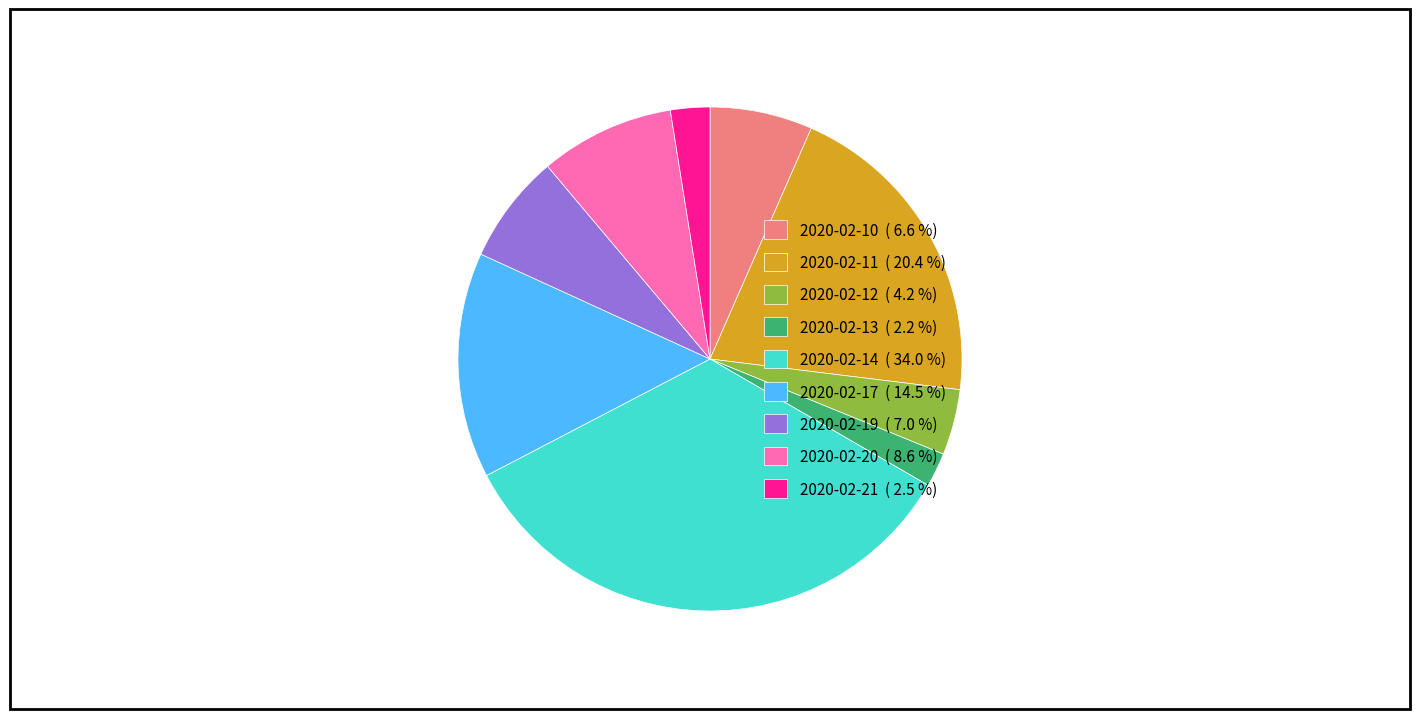

The 2020-02-11 slice represents 20% of the pie. True or false?

True